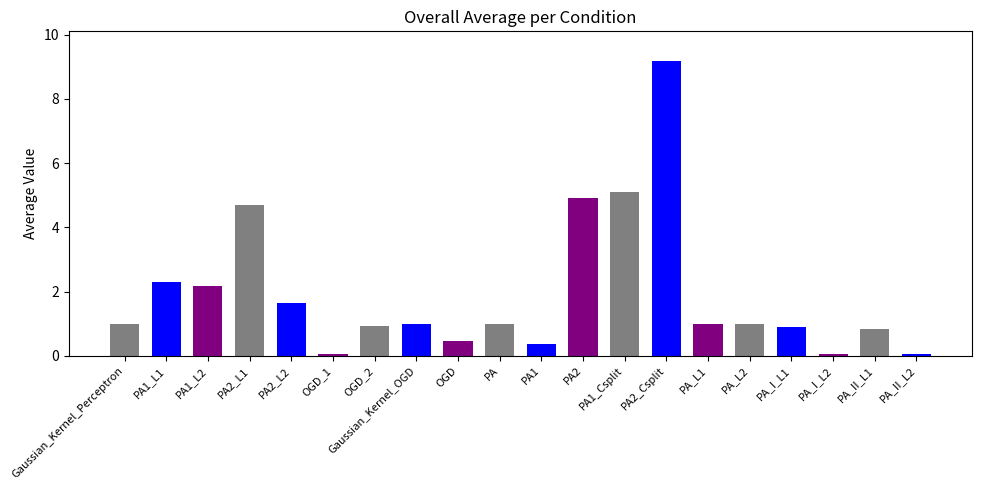

Approximately how many times larger is the value at PA_I_L1 compared to Gaussian_Kernel_Perceptron?

0.9